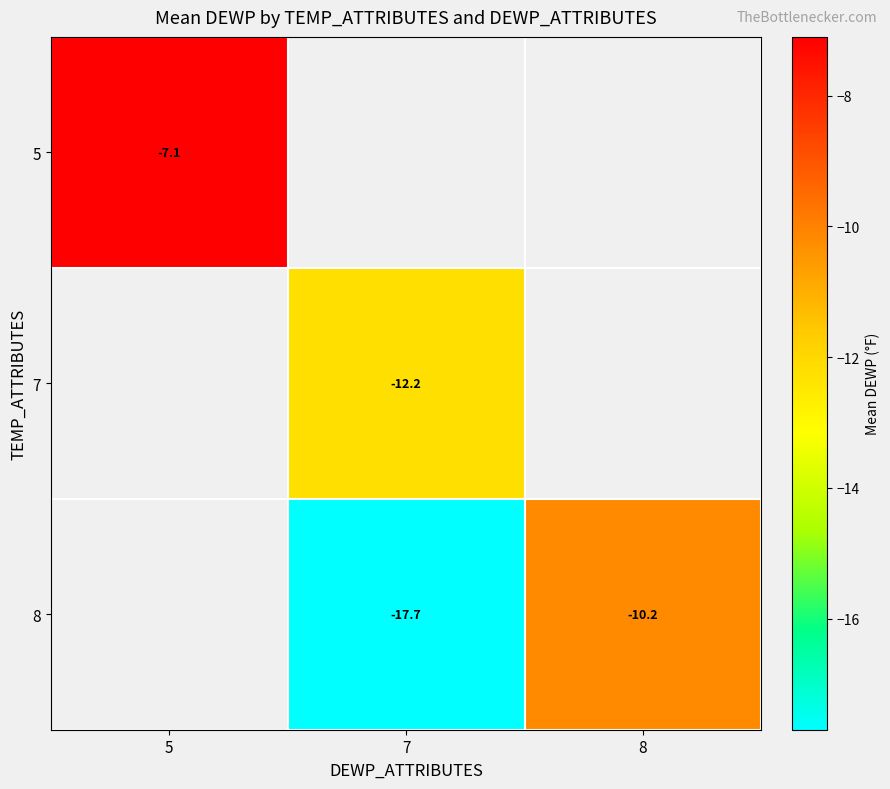

True or false: 8 has a value of -10.2 at 8.

True